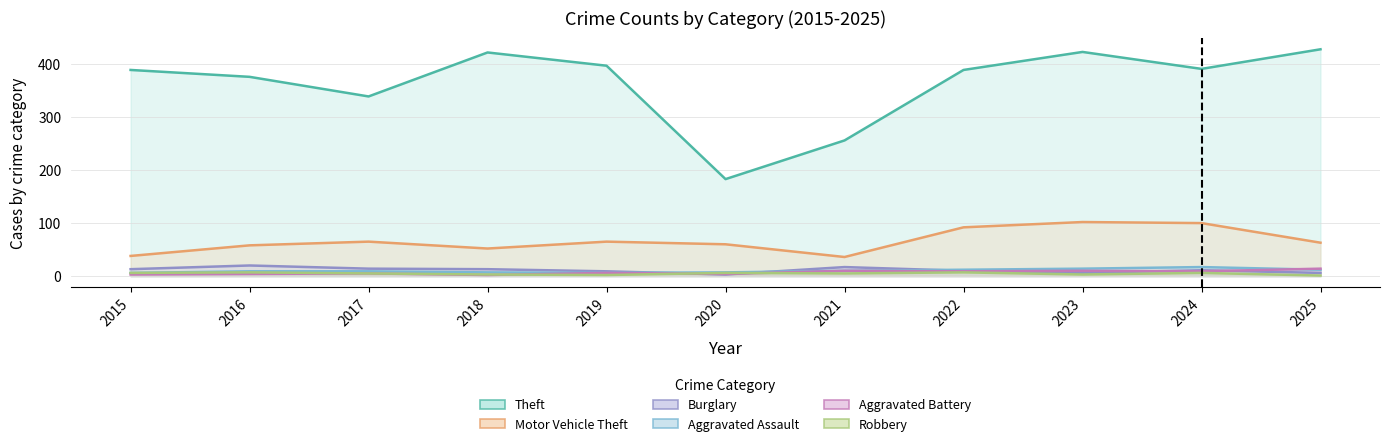

Reading left to right, extract all data points from this chart.

Theft: 2015=389	2016=376	2017=339	2018=422	2019=397	2020=183	2021=256	2022=389	2023=423	2024=391	2025=428
Motor Vehicle Theft: 2015=38	2016=58	2017=65	2018=52	2019=65	2020=60	2021=36	2022=92	2023=102	2024=100	2025=63
Burglary: 2015=13	2016=20	2017=14	2018=13	2019=9	2020=3	2021=17	2022=10	2023=6	2024=11	2025=6
Aggravated Assault: 2015=6	2016=9	2017=9	2018=7	2019=6	2020=7	2021=10	2022=12	2023=14	2024=17	2025=12
Aggravated Battery: 2015=3	2016=4	2017=5	2018=2	2019=6	2020=4	2021=10	2022=9	2023=10	2024=9	2025=14
Robbery: 2015=6	2016=7	2017=5	2018=3	2019=2	2020=6	2021=5	2022=7	2023=3	2024=6	2025=1